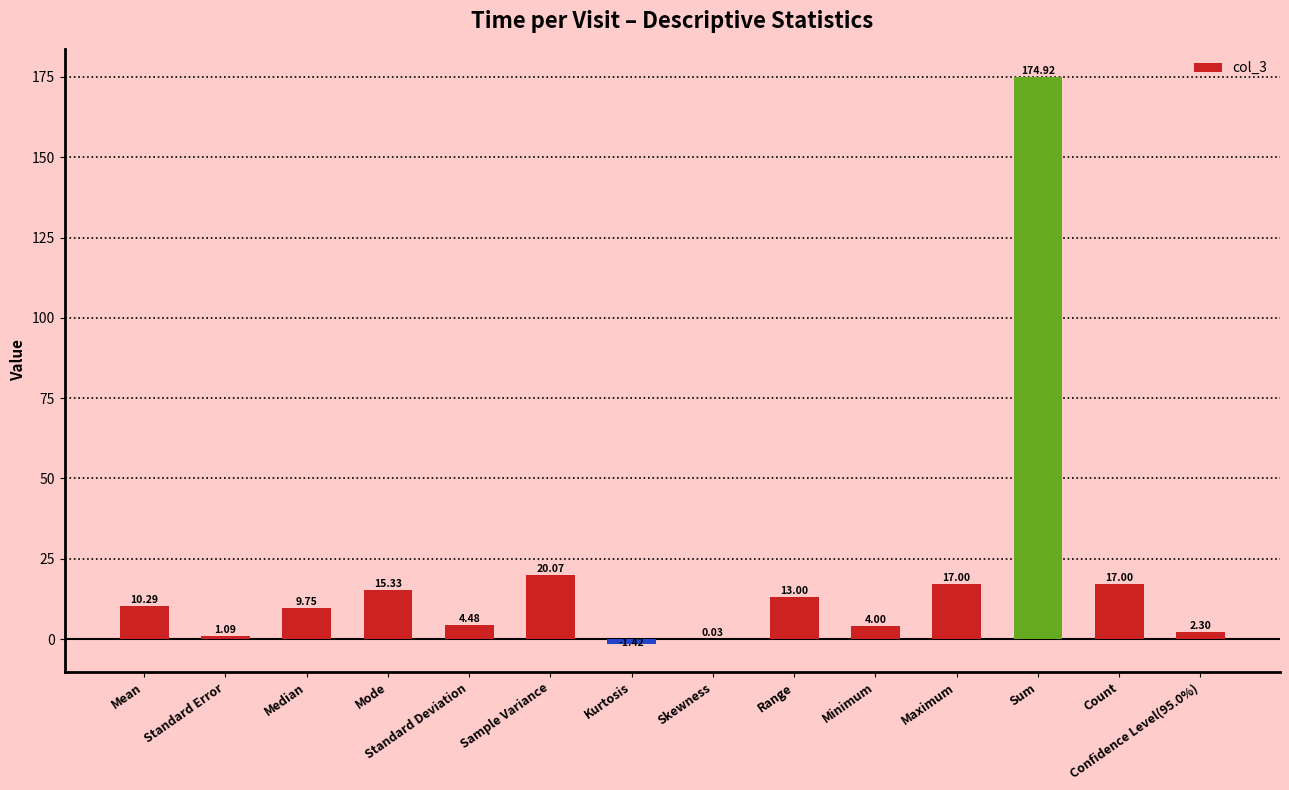

At which category does the chart reach its peak across all series?

Sum